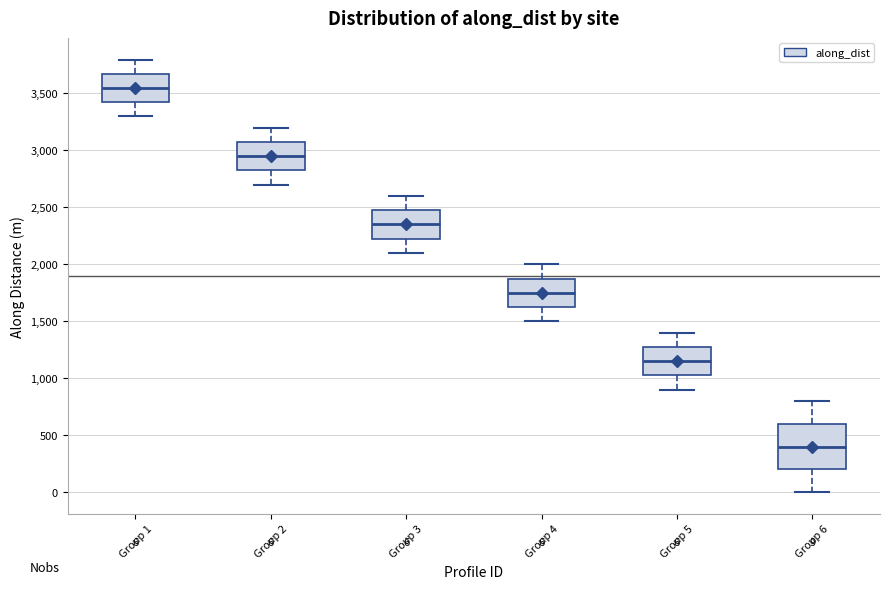

Which box has the lowest median line?

Group 6